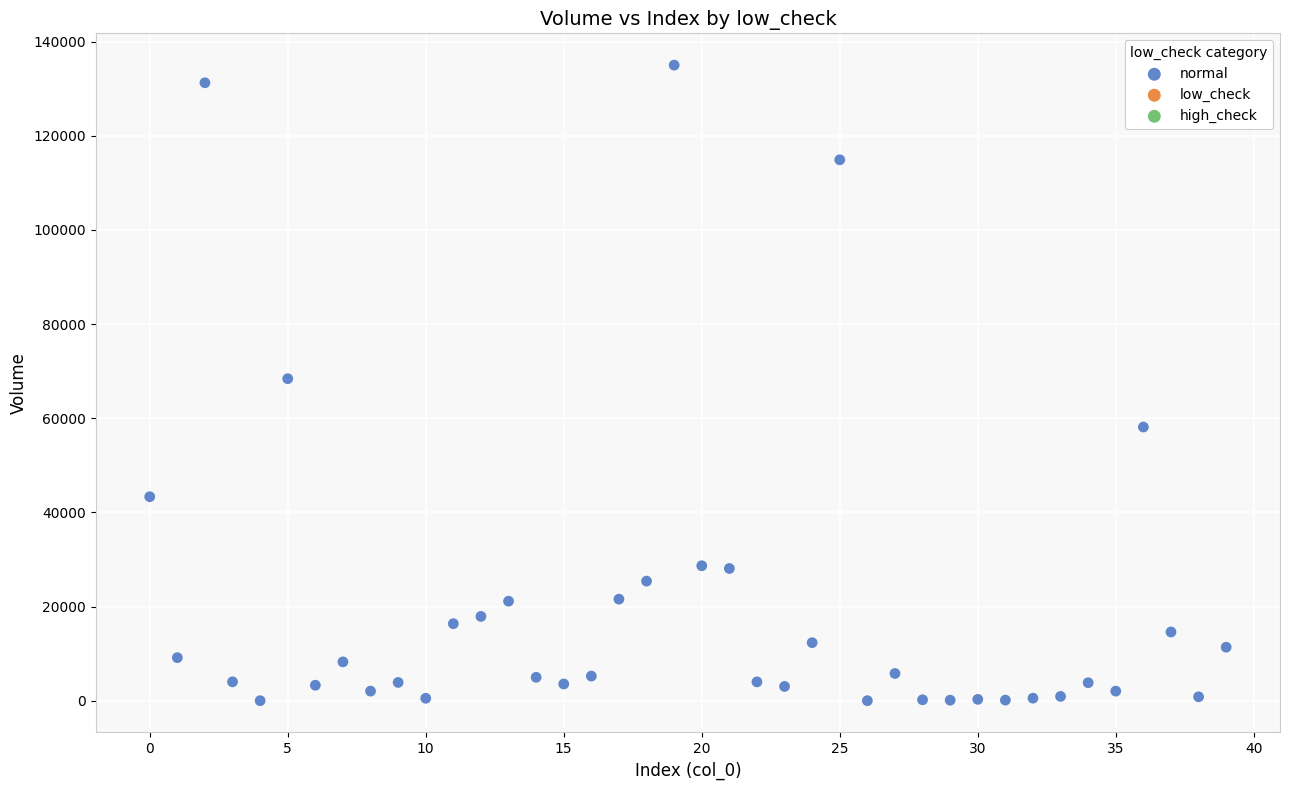

What is the range of Y values (max minus min)?

134987.7